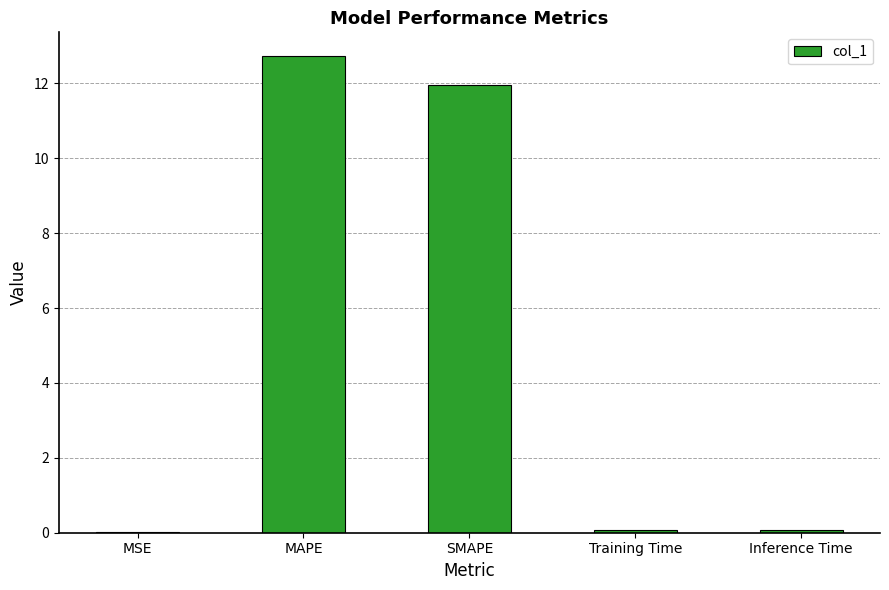

True or false: the data shows 12.0 at SMAPE.

True